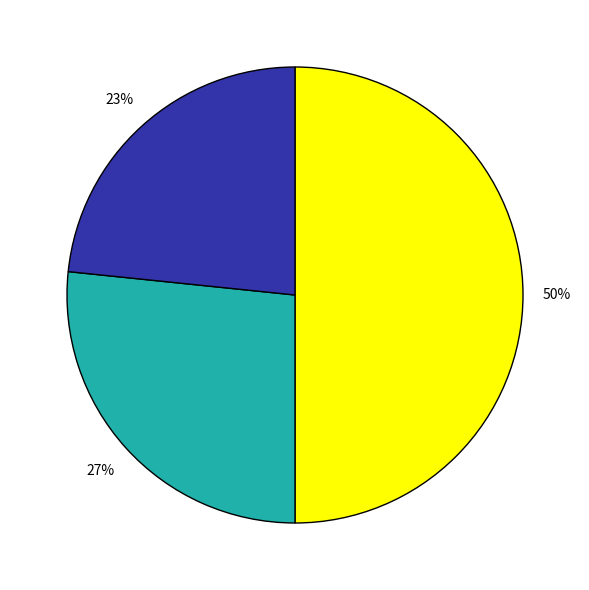

To the nearest percent, what is the average slice percentage?

33%